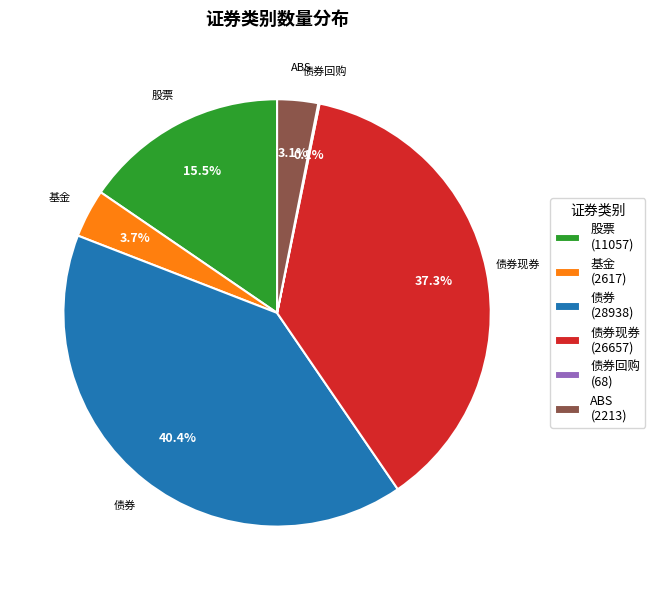

Is 基金 the majority of the pie?

No